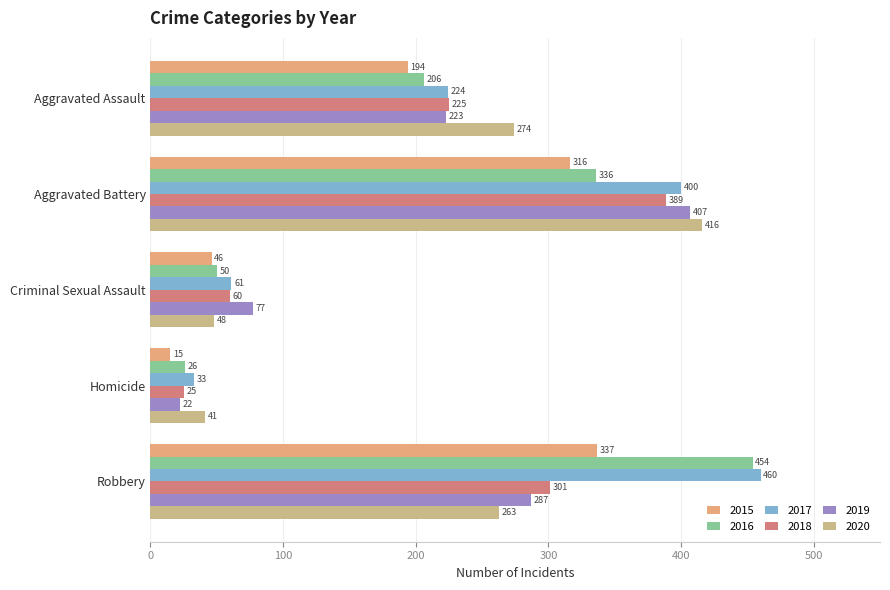

What position from the right is Homicide?

2